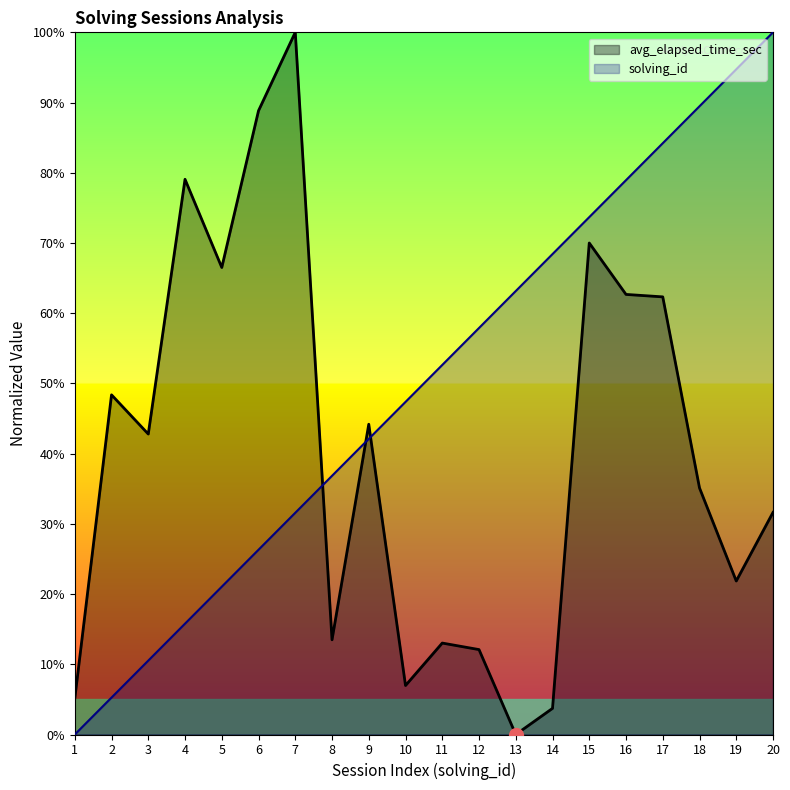

Which series ends up on top after the final intersection of avg_elapsed_time_sec and solving_id?

solving_id